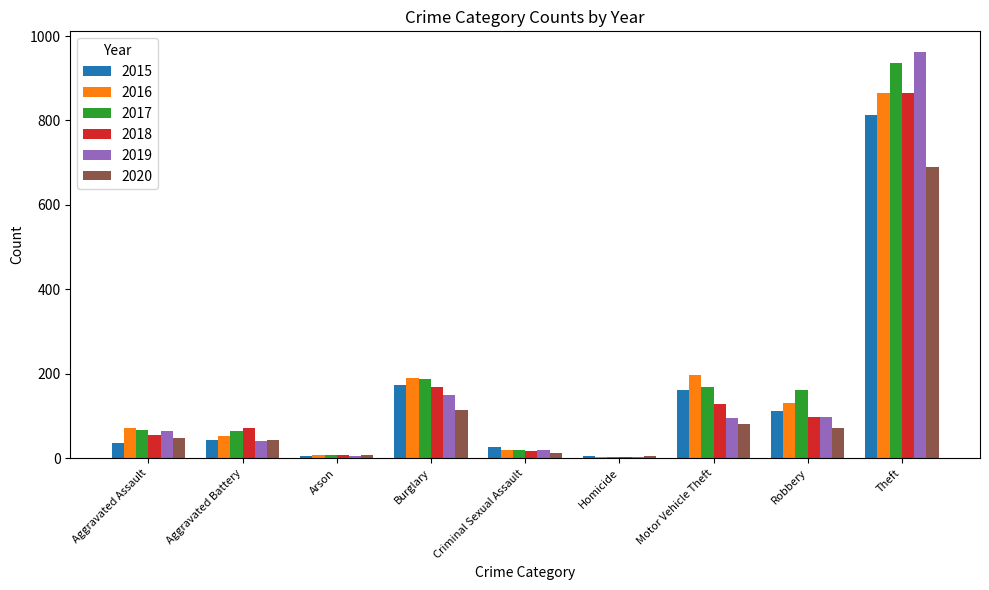

Are the bars horizontal?

No